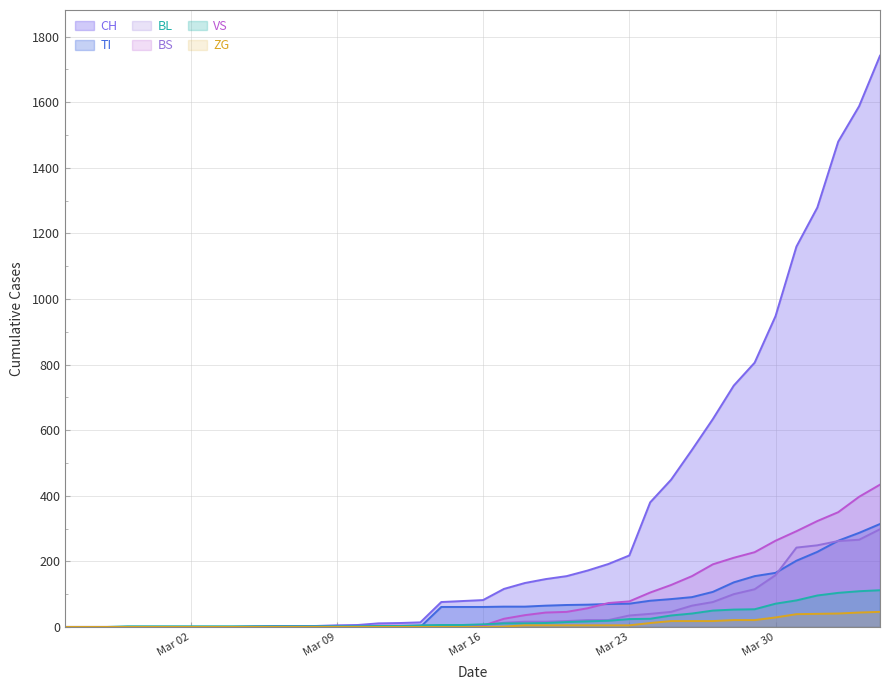

How many lines are shown in the chart?

6